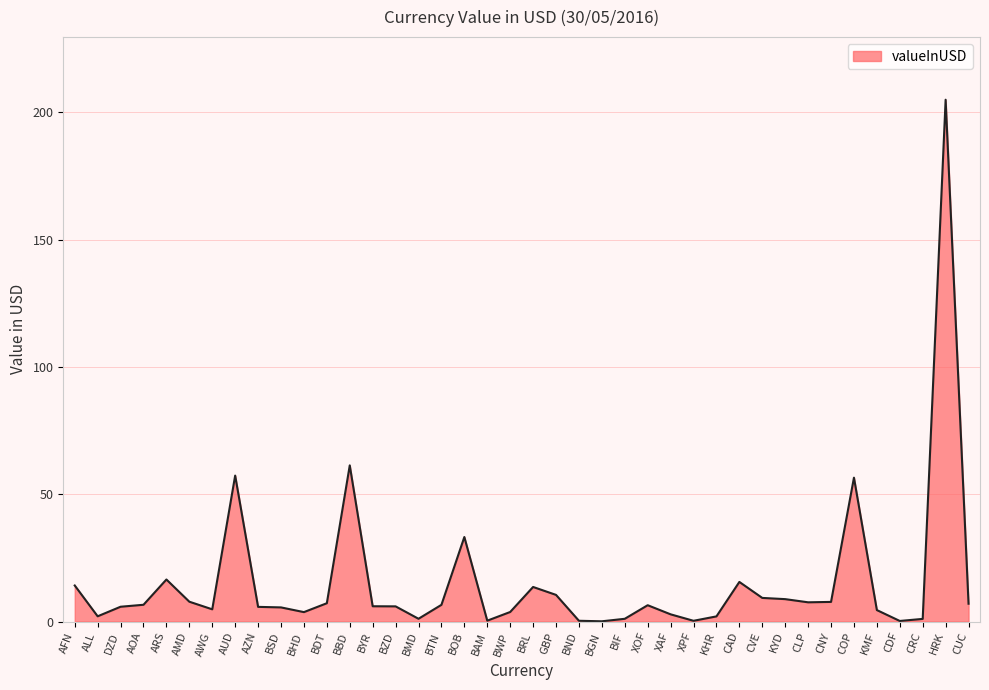

True or false: the data has more than 0 interior local peaks.

True